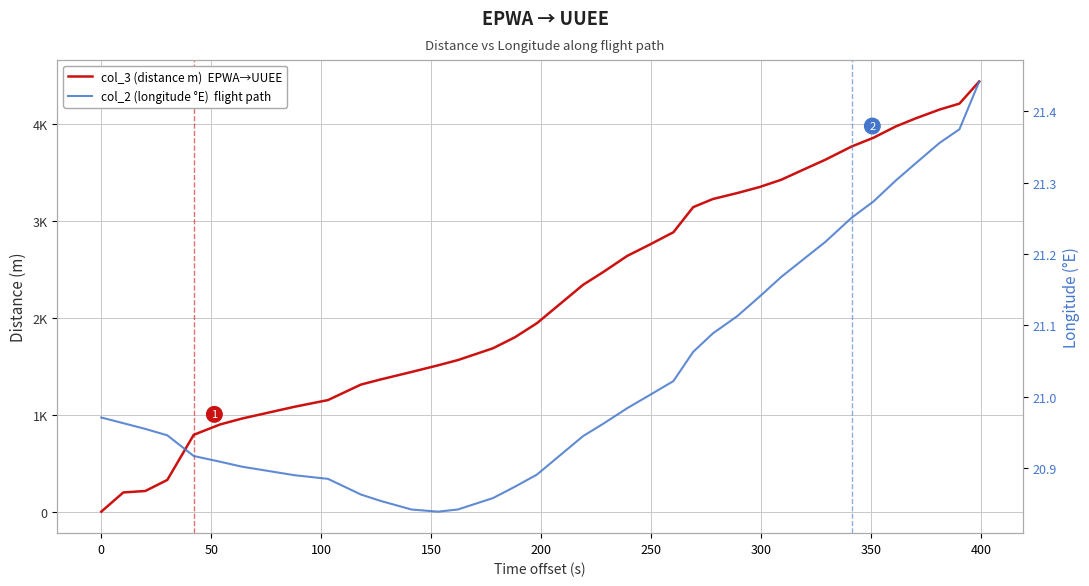

What is the value of the col_2 (longitude °E)  flight path point at the 24th from the left?

21.1